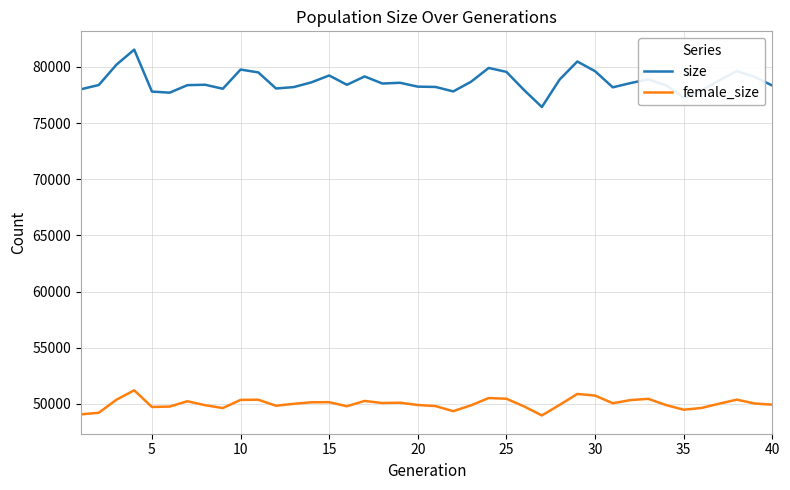

What is the sum of all size values?

3147211